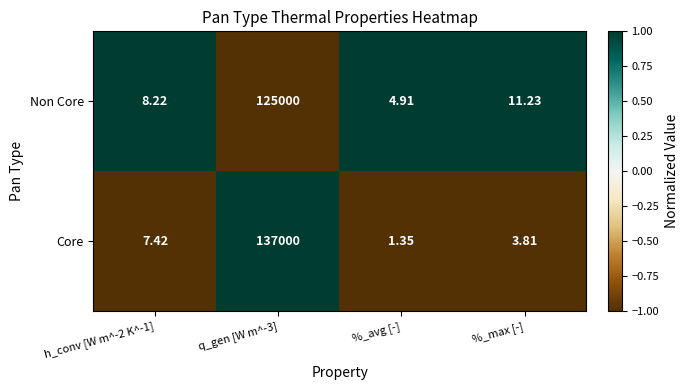

At which label is Non Core closest to 62502?

%_max [-]